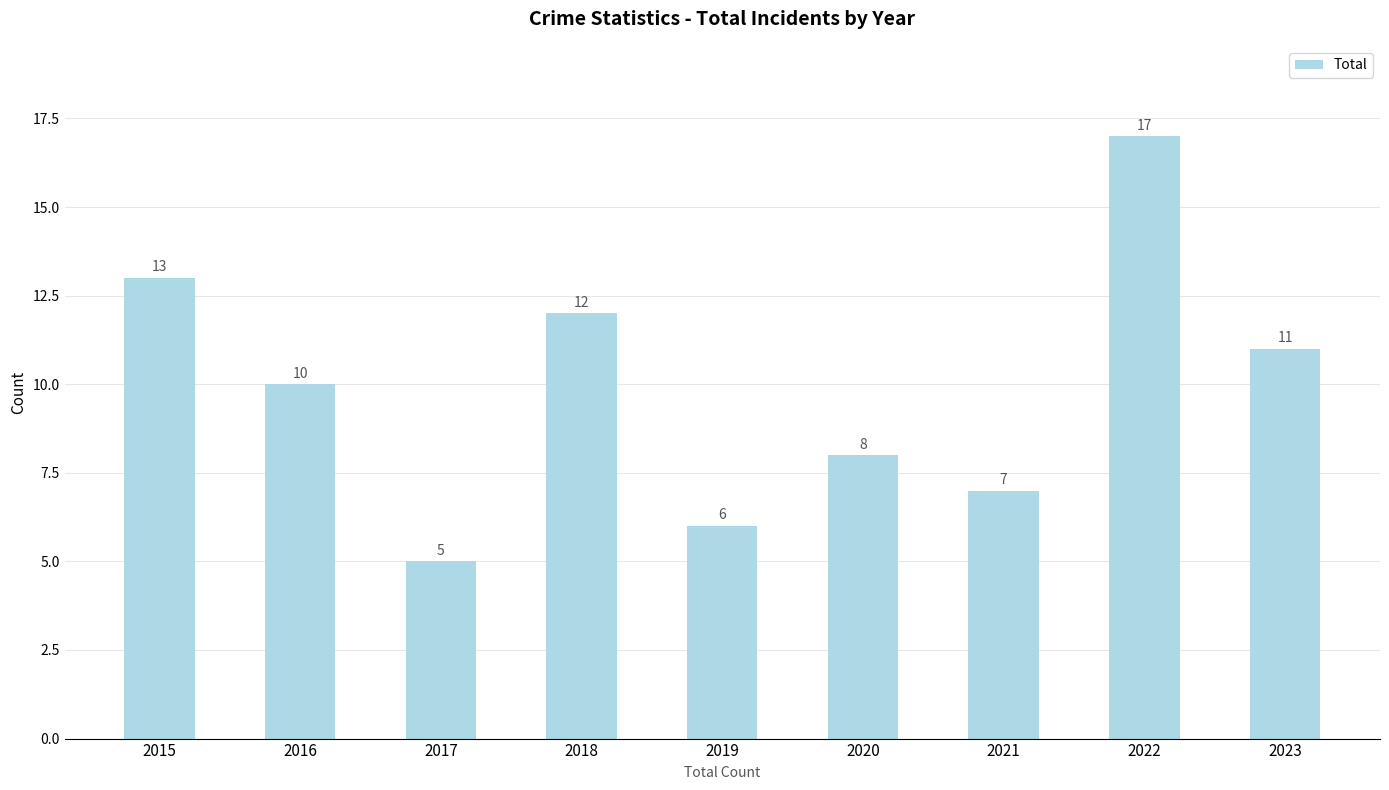

Reading left to right, what are all the values shown in this chart?

13	10	5	12	6	8	7	17	11